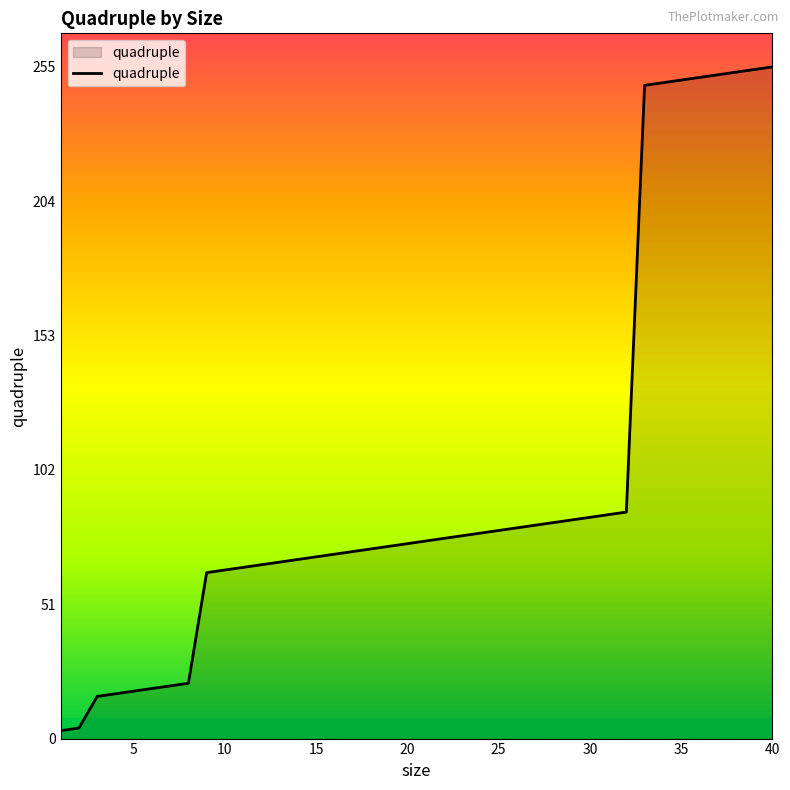

How many lines are shown in the chart?

1